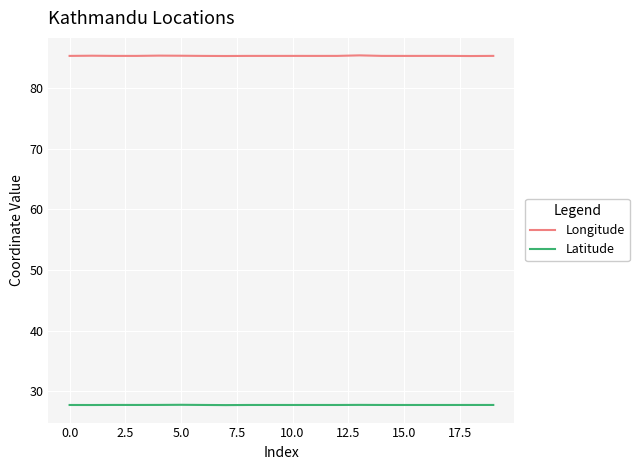

True or false: Longitude and Latitude cross at least once.

False